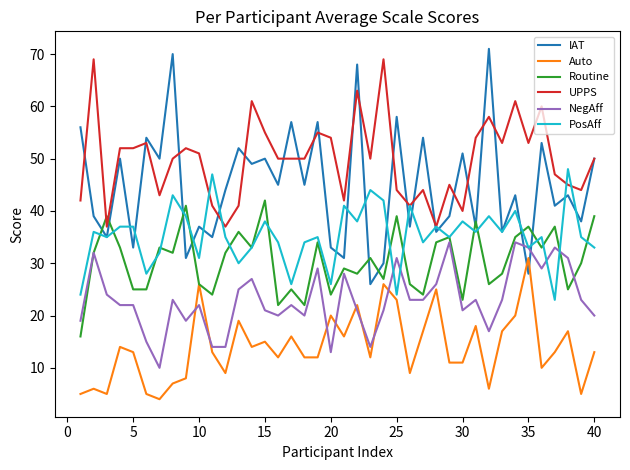

Which series has the largest total across all categories?

UPPS